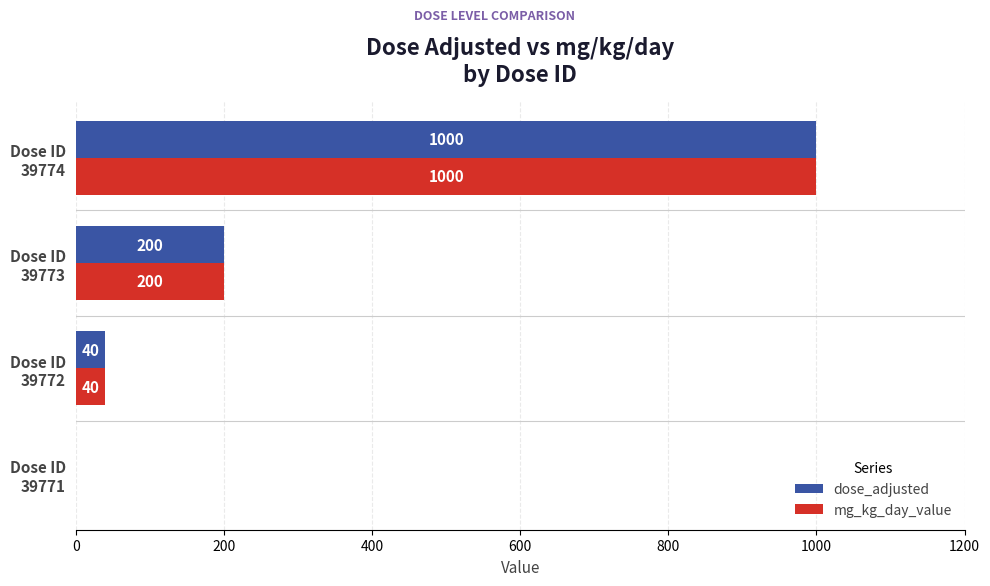

Count the number of data series in this chart.

2